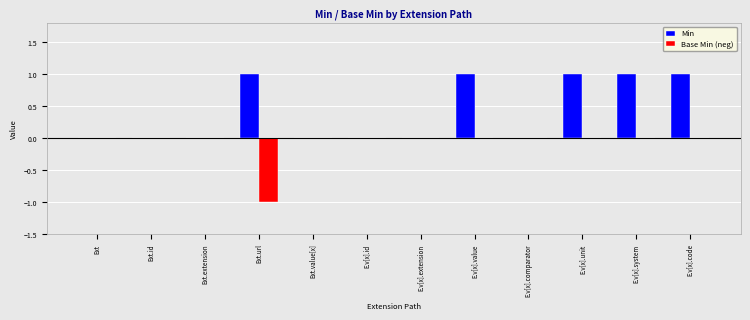

Which series has the largest total across all categories?

Min